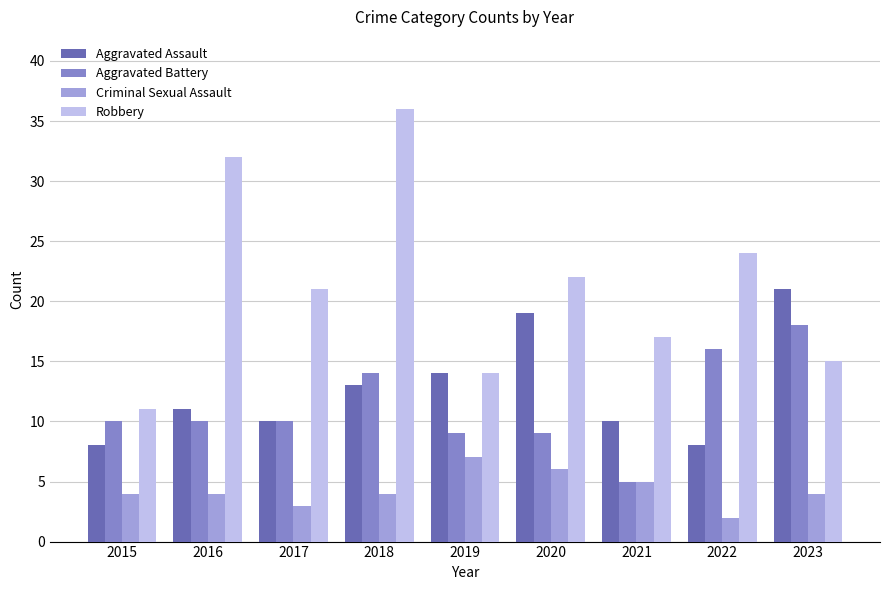

Does the chart contain stacked bars?

No